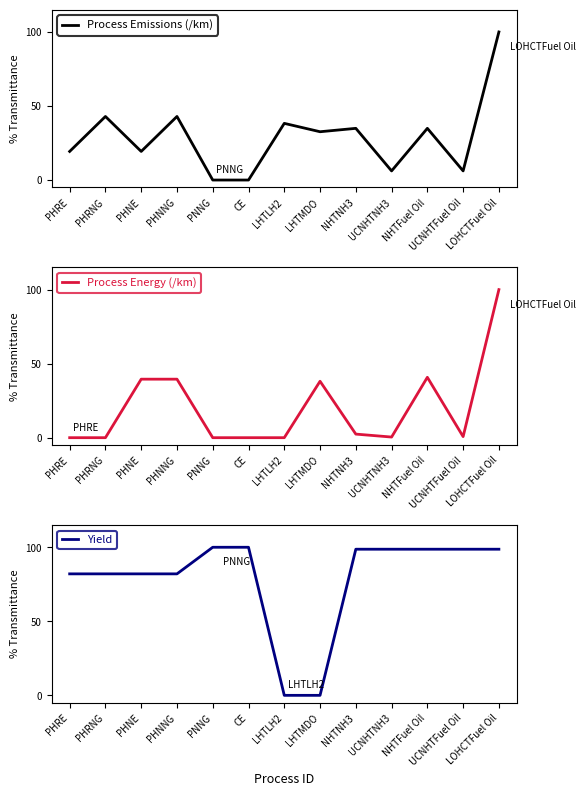

What is the label of the 6th point from the left?

CE